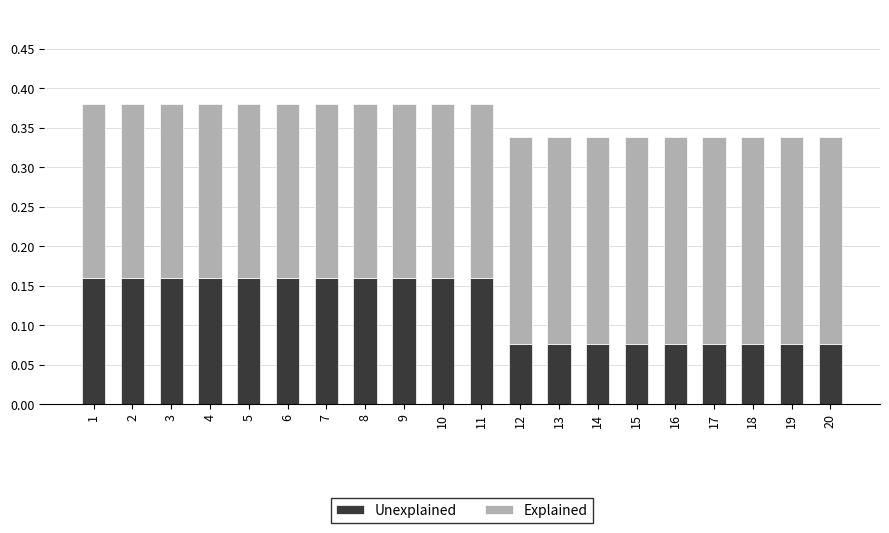

Count the Unexplained values in the range 0 to 1.

20